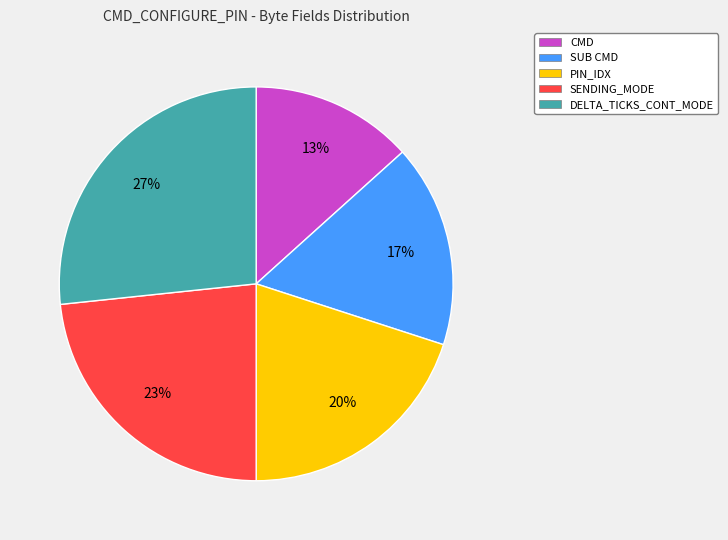

To the nearest percent, what percentage of the pie is CMD?

13%